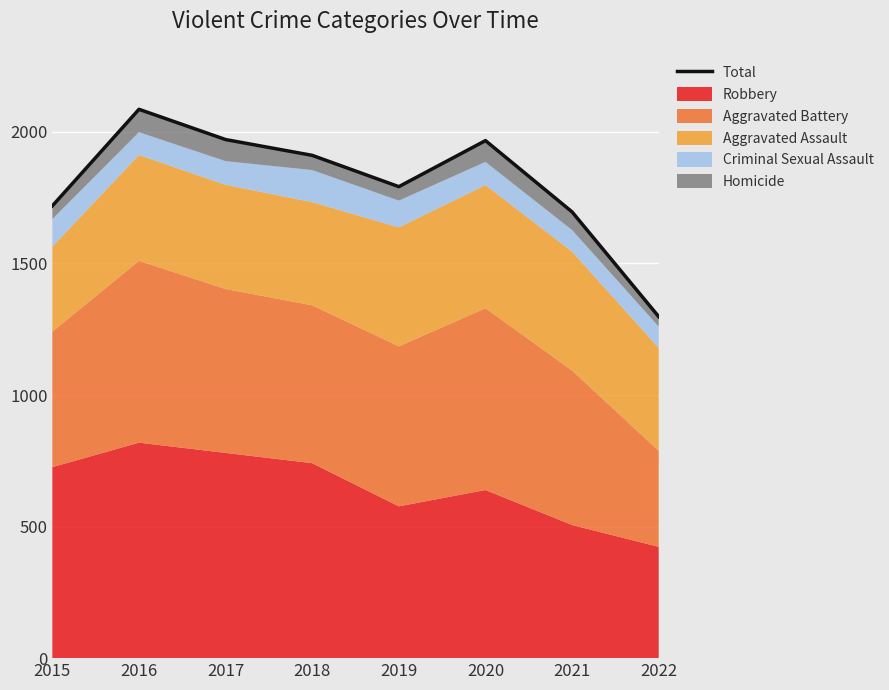

Where is the first local minimum?

2019